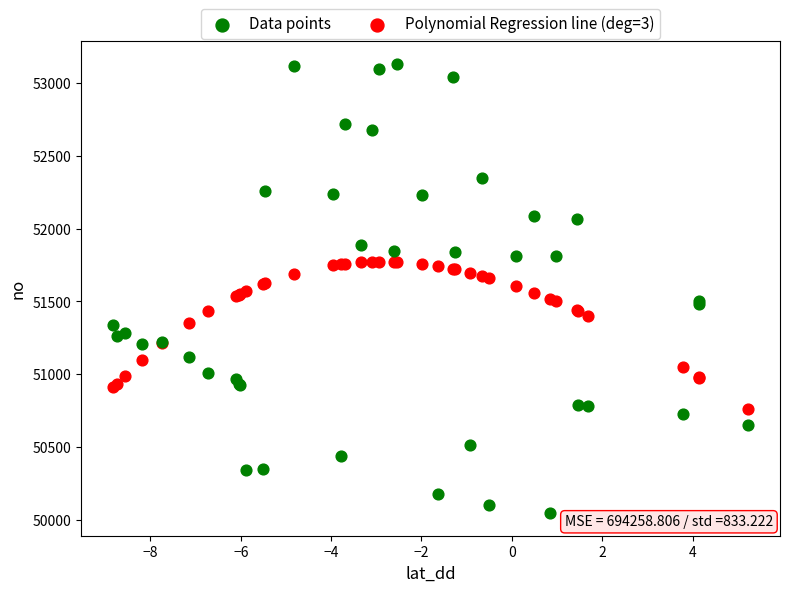

Which series contains the lowest Y value?

Data points